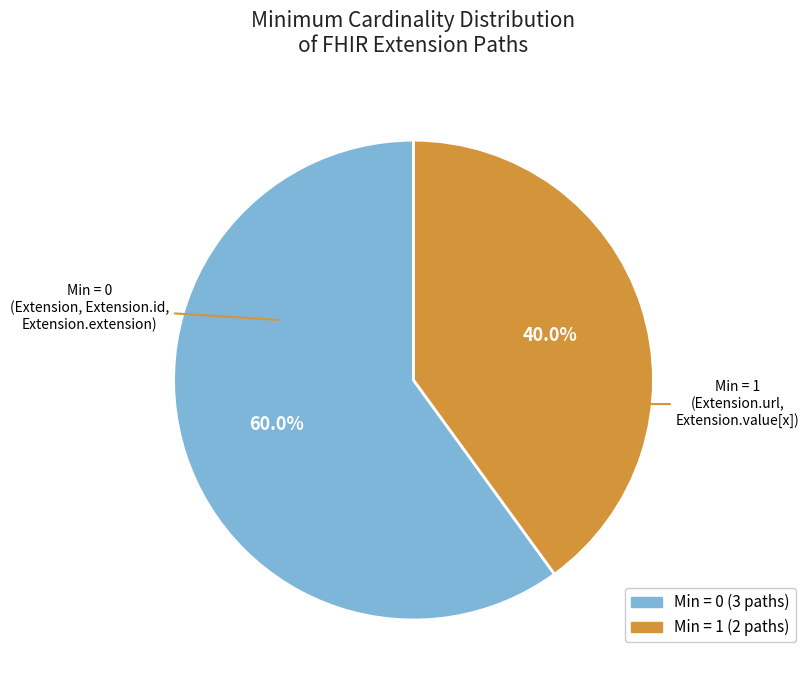

How many slices are in this pie chart?

2